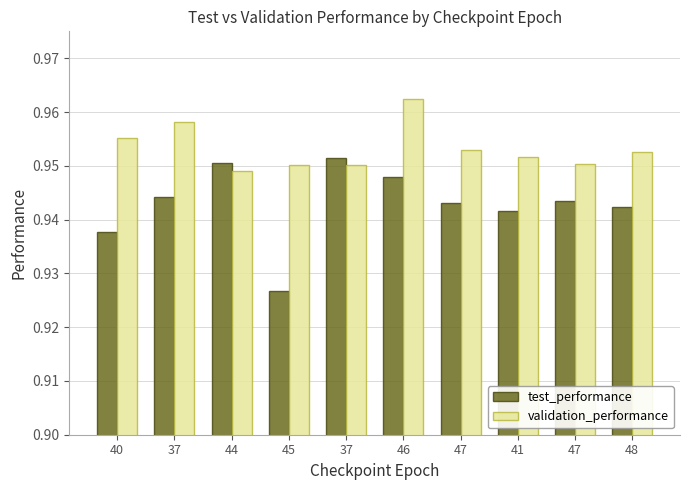

Does the chart contain any negative values?

No